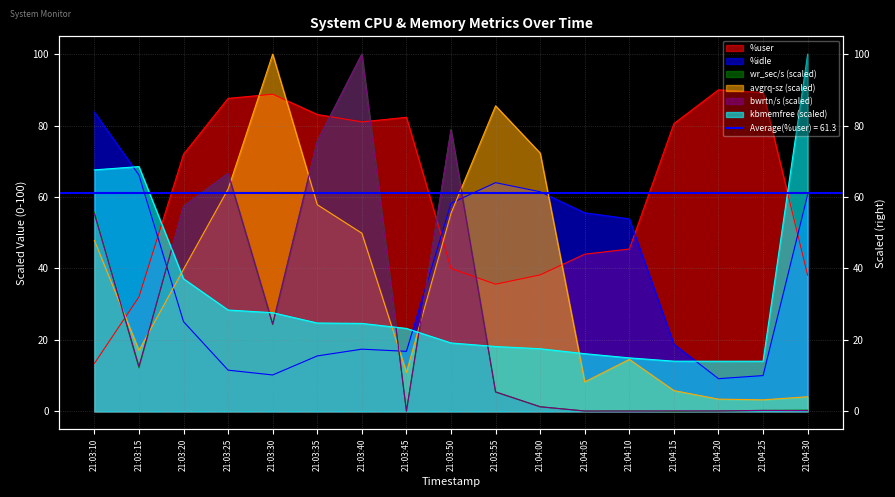

What is the label of the 1st point from the left?

21:03:10